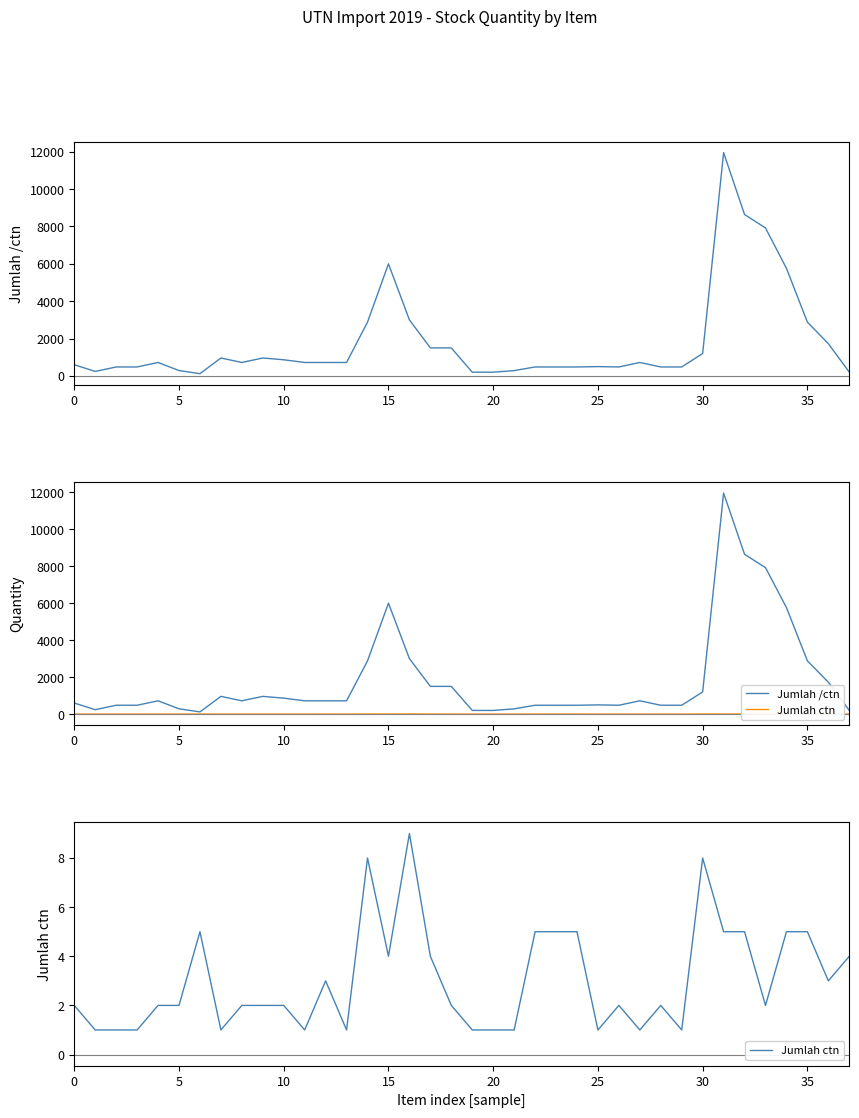

How many data points does each series have?

38